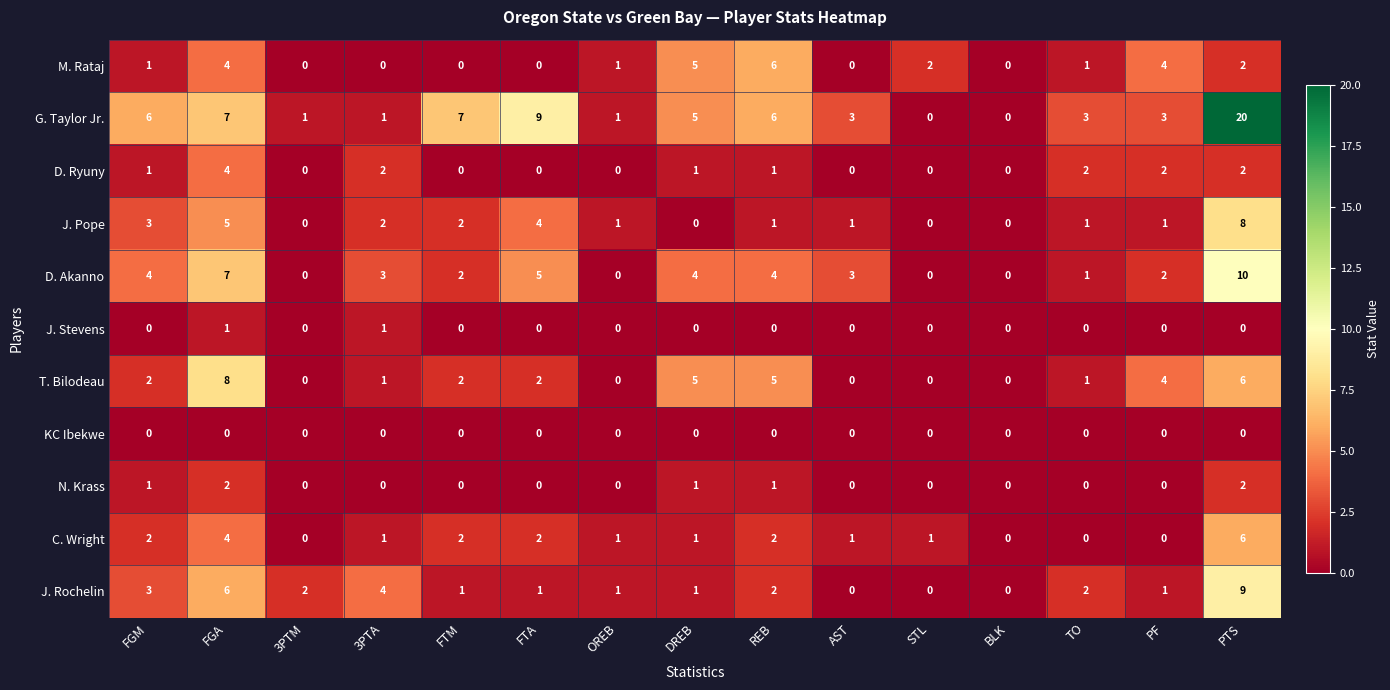

What is the sum of all N. Krass values?

7